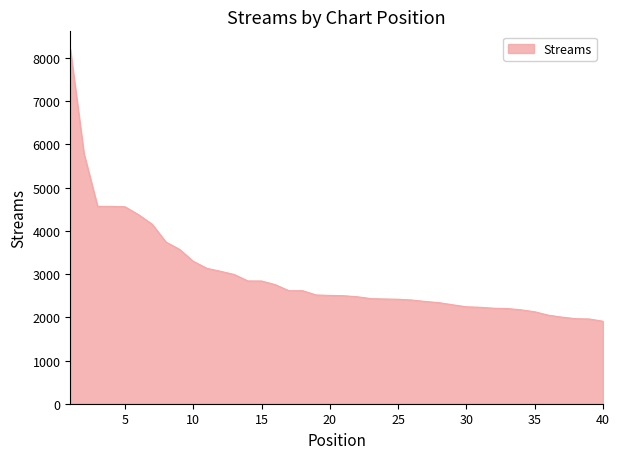

What is the greatest value displayed?

8208